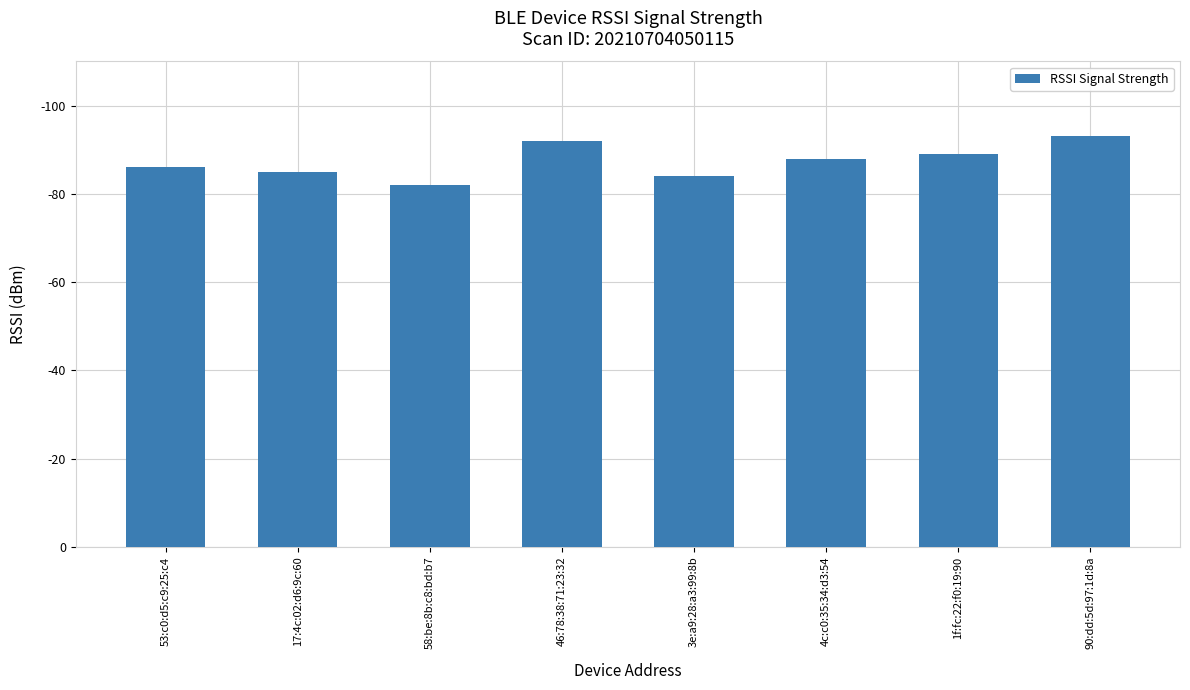

Are the bars horizontal?

No